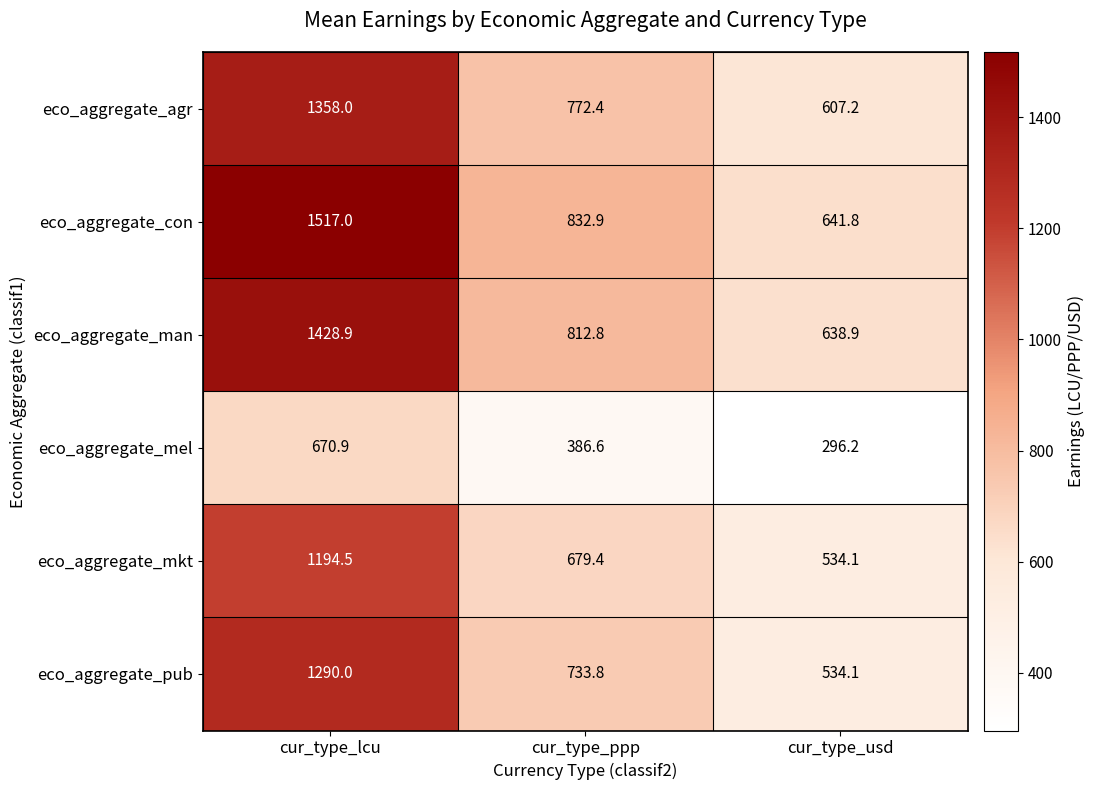

Reading left to right, transcribe all the data shown in this chart.

eco_aggregate_agr: cur_type_lcu=1358.0	cur_type_ppp=772.4	cur_type_usd=607.2
eco_aggregate_con: cur_type_lcu=1517.0	cur_type_ppp=832.9	cur_type_usd=641.8
eco_aggregate_man: cur_type_lcu=1428.9	cur_type_ppp=812.8	cur_type_usd=638.9
eco_aggregate_mel: cur_type_lcu=670.9	cur_type_ppp=386.6	cur_type_usd=296.2
eco_aggregate_mkt: cur_type_lcu=1194.5	cur_type_ppp=679.4	cur_type_usd=534.1
eco_aggregate_pub: cur_type_lcu=1290.0	cur_type_ppp=733.8	cur_type_usd=534.1